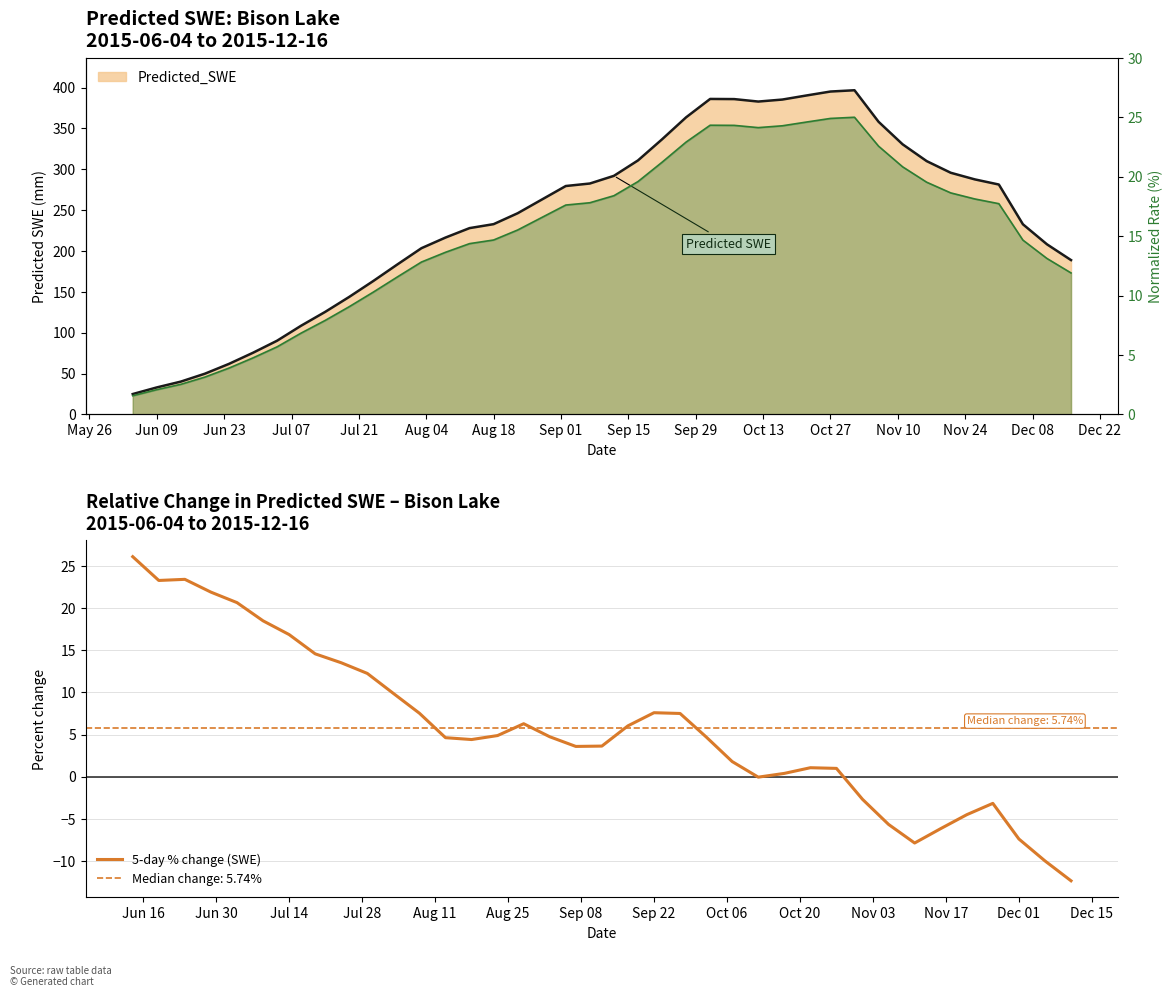

The 5-day % change (SWE) series shows 11.5 at Sep 22. True or false?

False